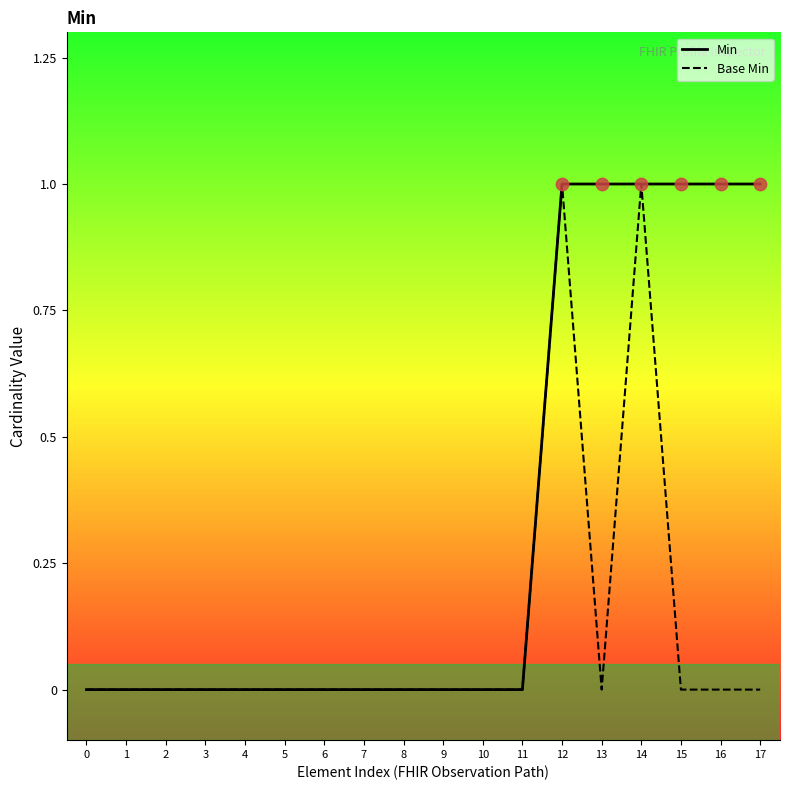

Is the value of Base Min at 4 greater than the value of Min at 13?

No